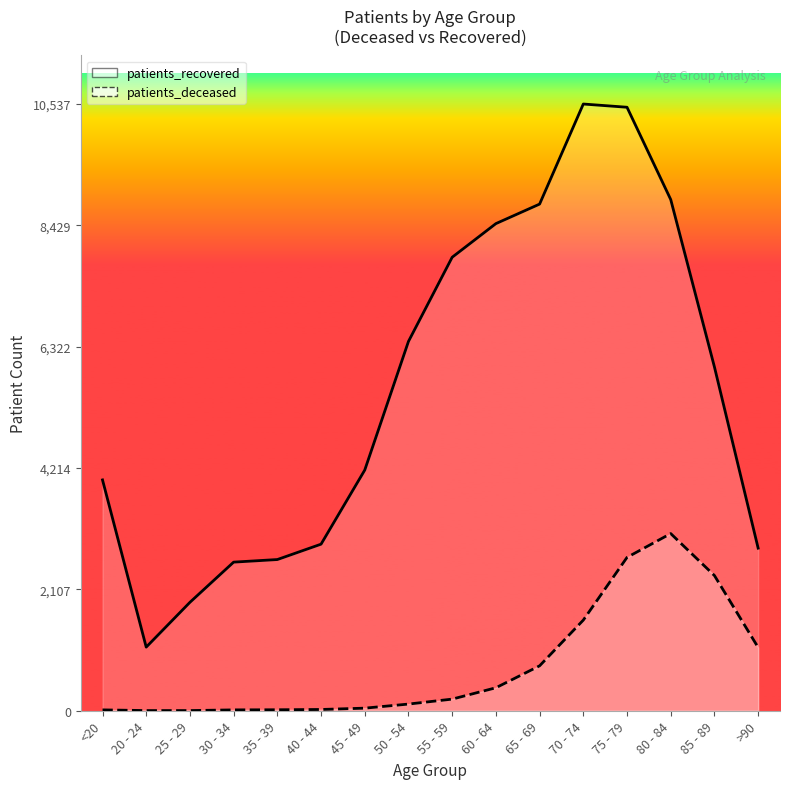

Which has a higher value, 80 - 84 or 45 - 49?

80 - 84